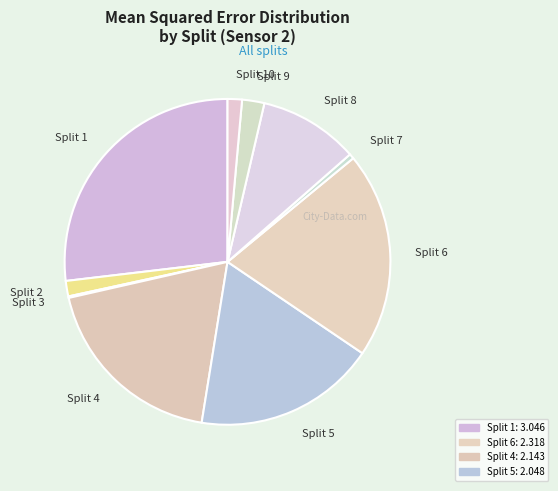

What is the largest slice in the pie chart?

Split 1